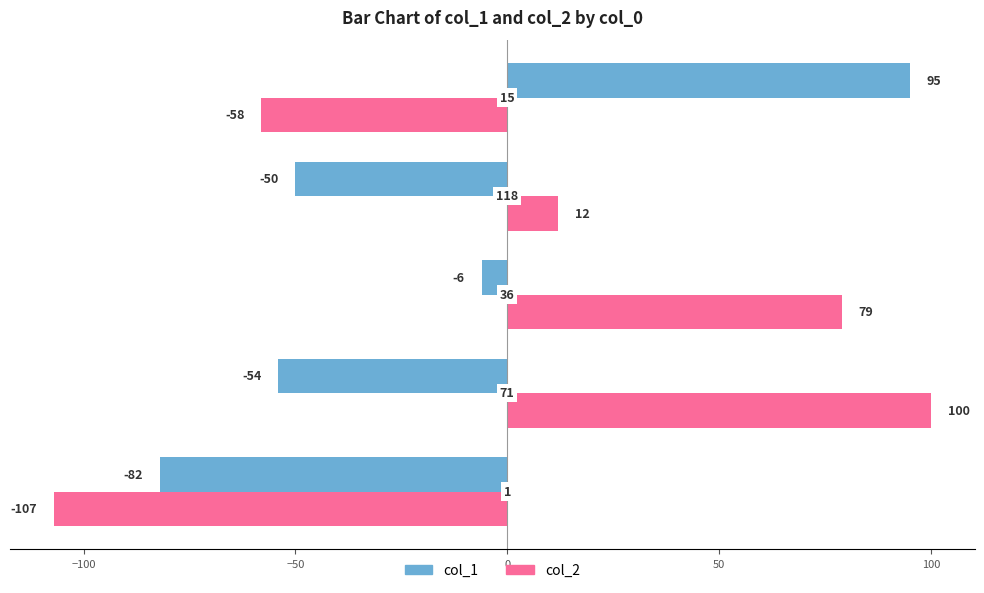

Which series has the largest total across all categories?

col_2